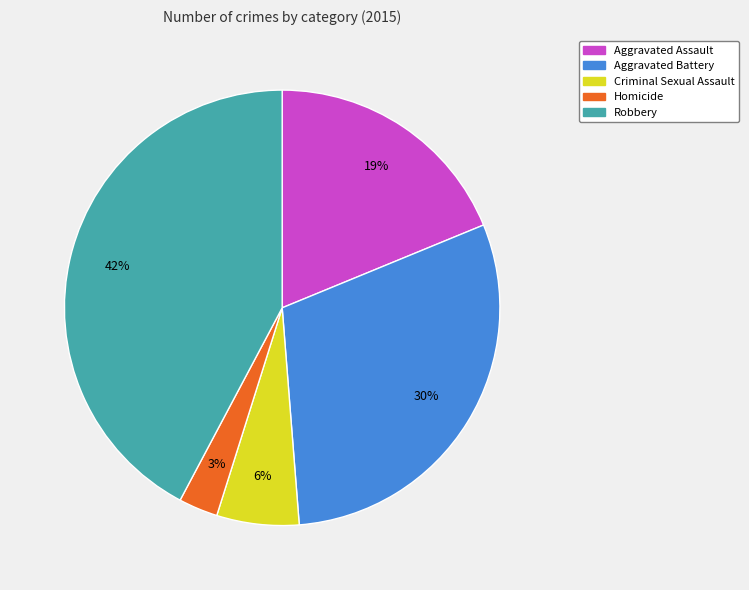

To the nearest percent, what percentage of the pie is Aggravated Assault?

19%